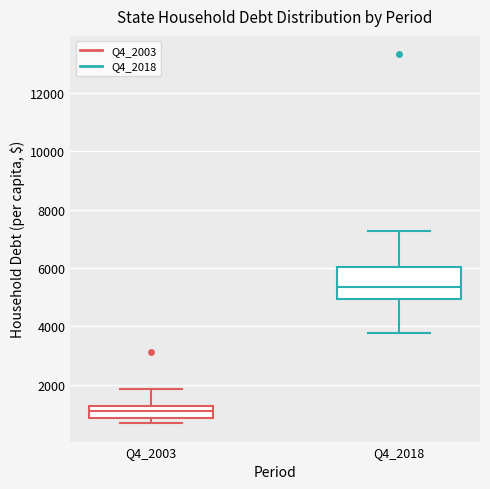

Reading left to right, read every box against the y-axis: the position of its median line, the range the box covers, and the ends of its whiskers. The values are not printed on the chart, so give them approximately, as read against the axis.

Q4_2003: median 1000, box 800 to 1200, whiskers 600 to 1800
Q4_2018: median 5400, box 5000 to 6000, whiskers 3800 to 7200